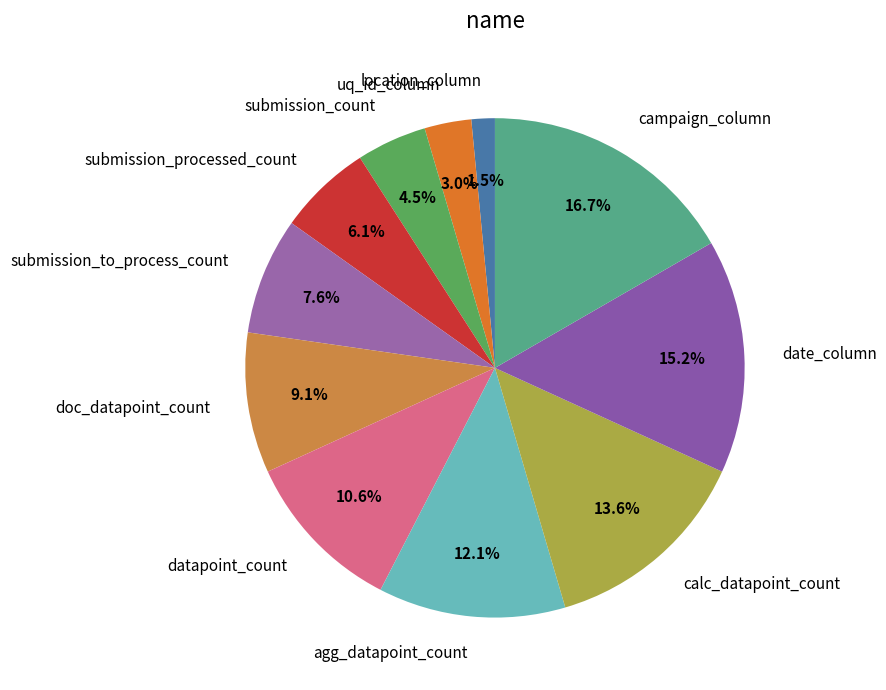

To the nearest percent, what is the combined percentage of date_column and submission_count?

20%